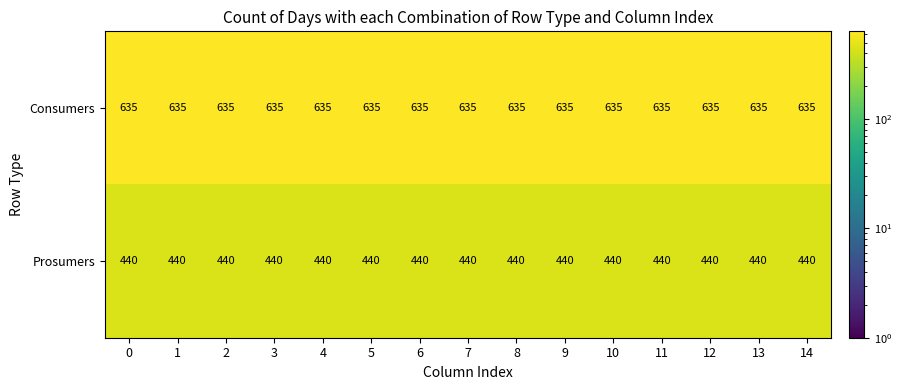

What is the total value across all series at 5?

1075